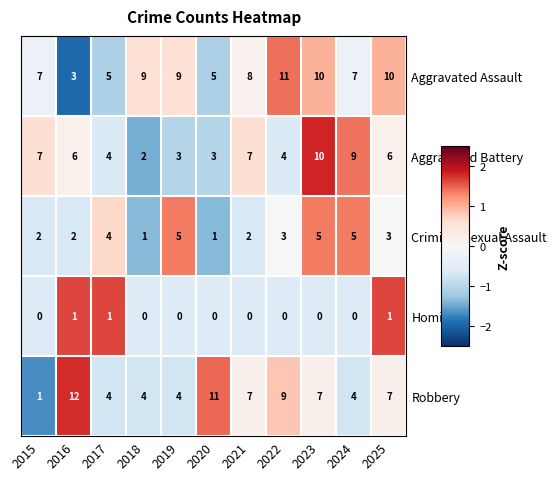

Count the number of categories in the chart.

11